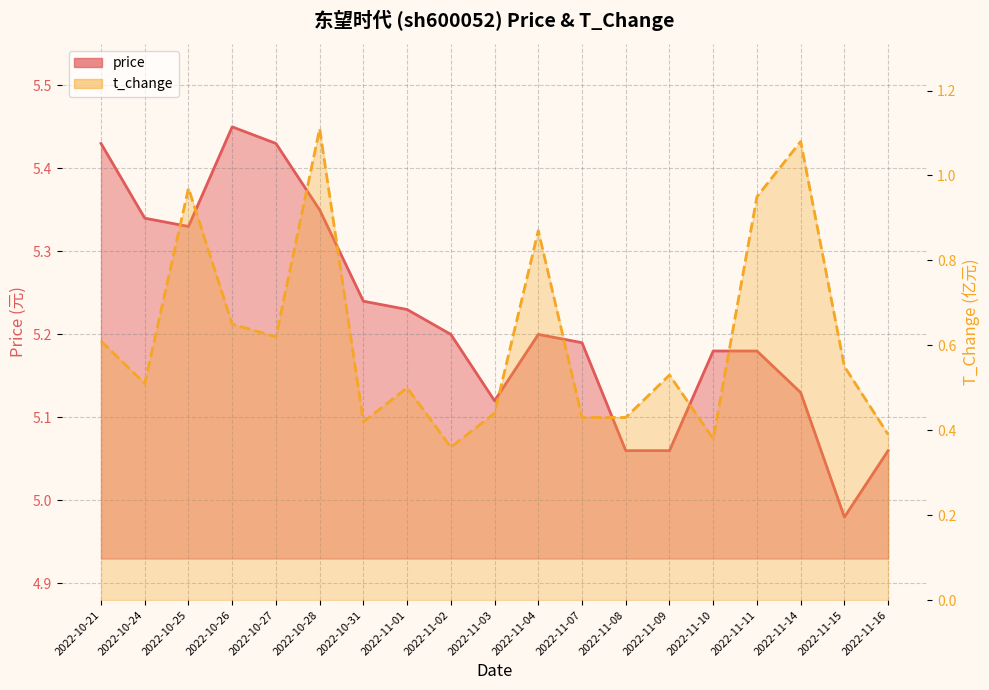

At which label is t_change closest to 0?

2022-11-02